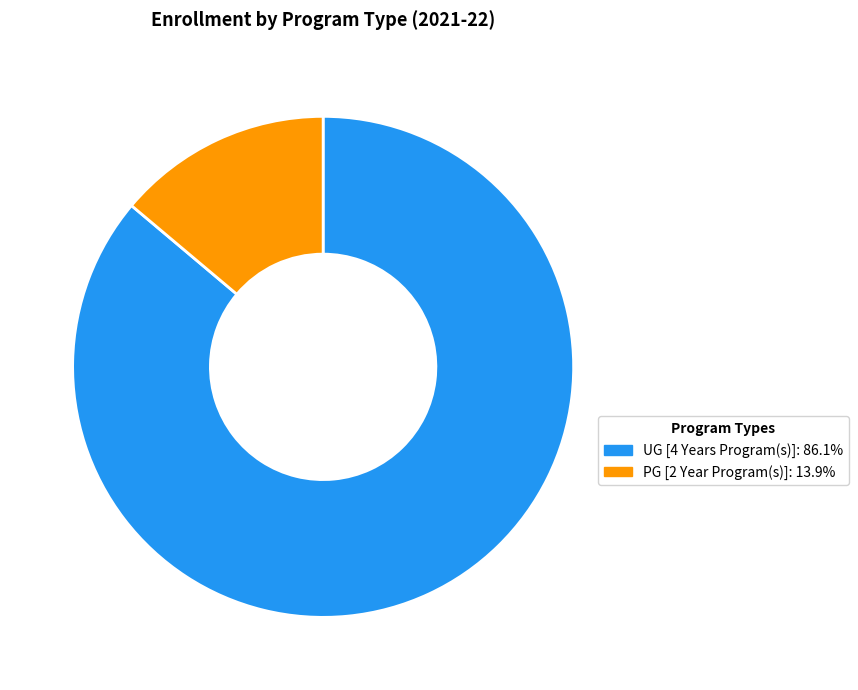

Is the sum of PG [2 Year Program(s)] and UG [4 Years Program(s)] greater than half?

Yes